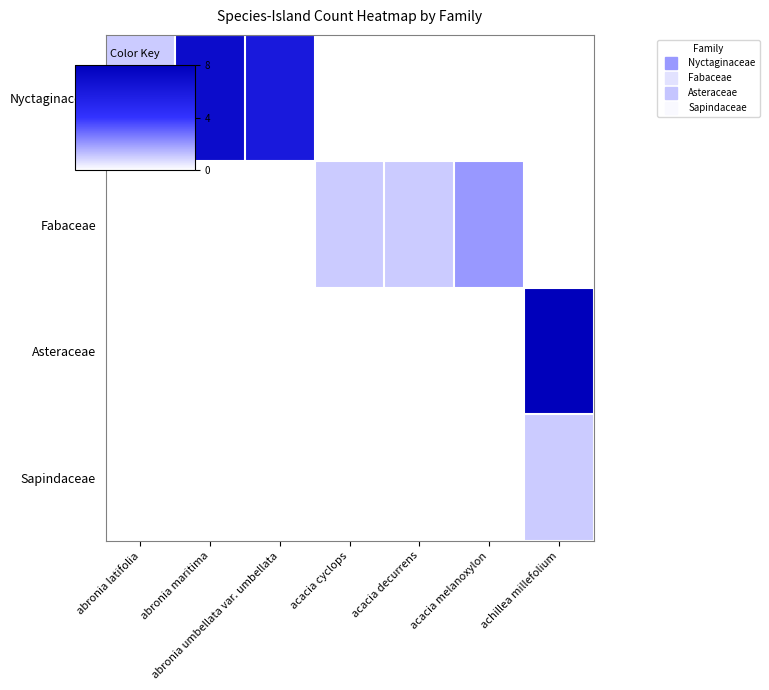

Which has a higher value, abronia umbellata var. umbellata or achillea millefolium?

abronia umbellata var. umbellata